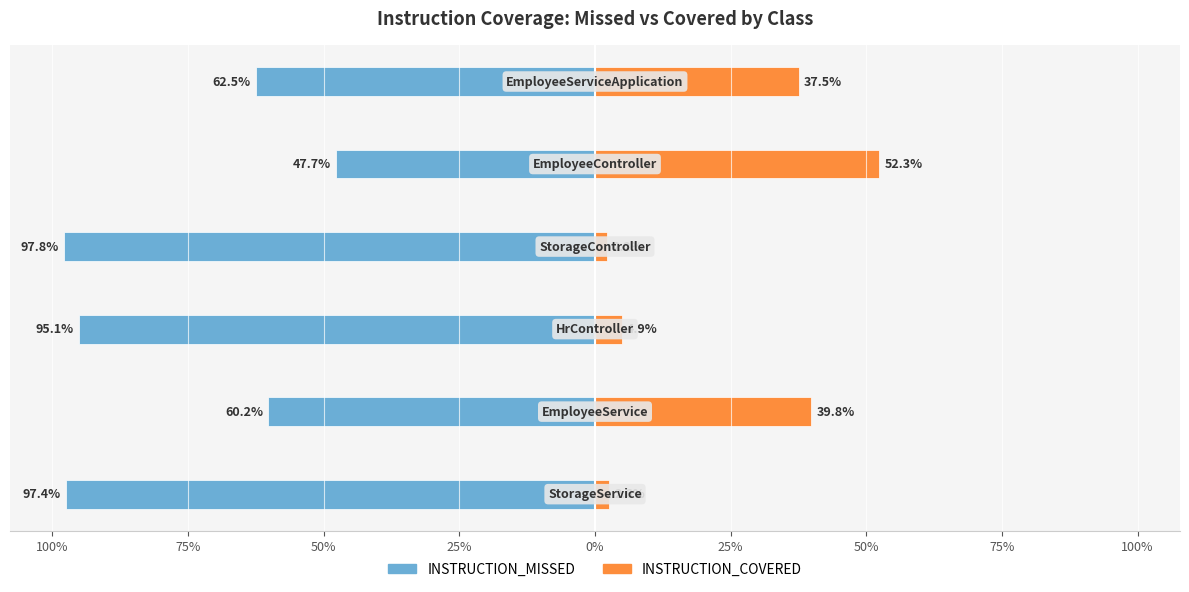

How many bars are there in total?

12